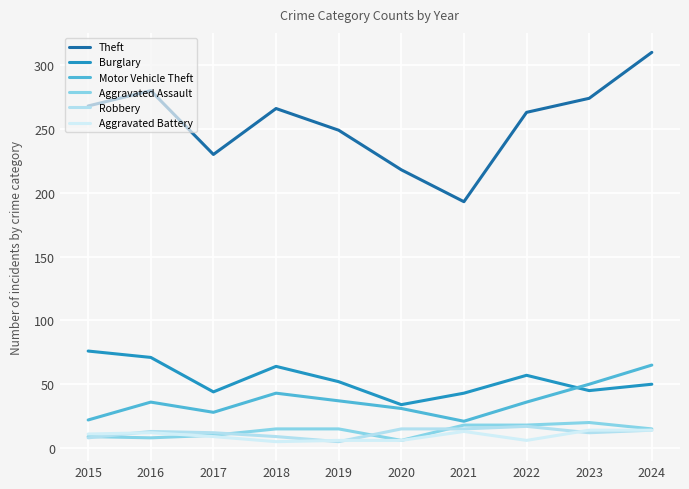

What is the value of the Motor Vehicle Theft point at the 7th from the left?

21